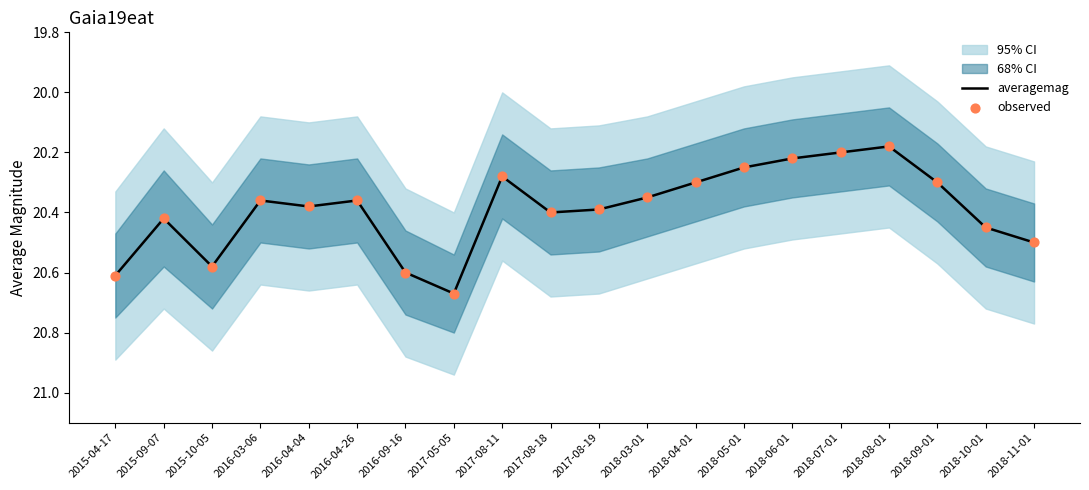

Which series has the largest total across all categories?

averagemag